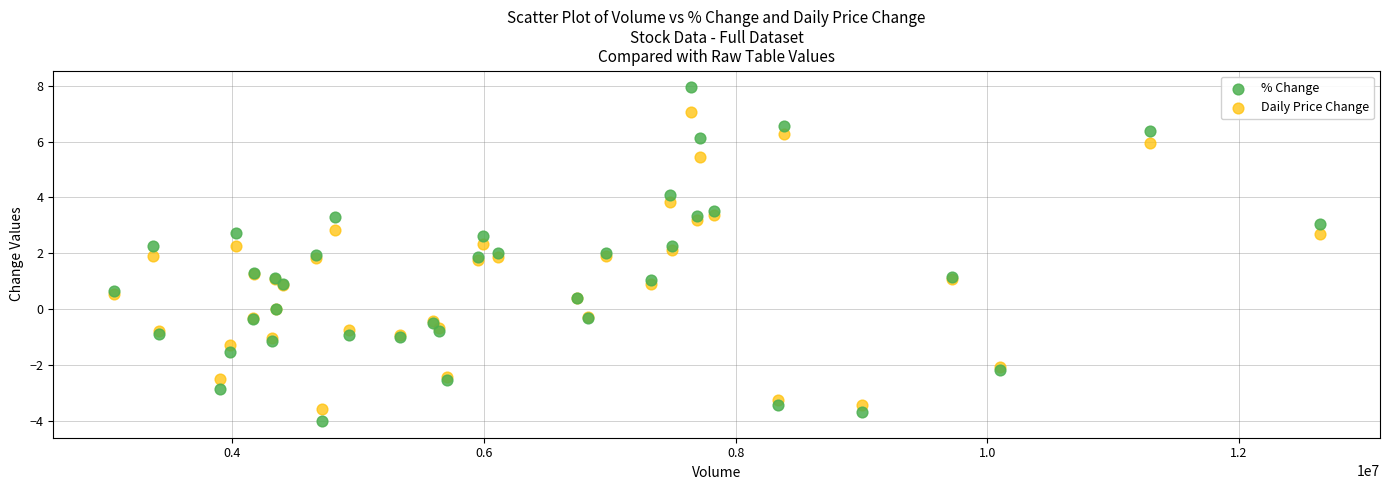

Which series reaches the minimum Y coordinate?

% Change